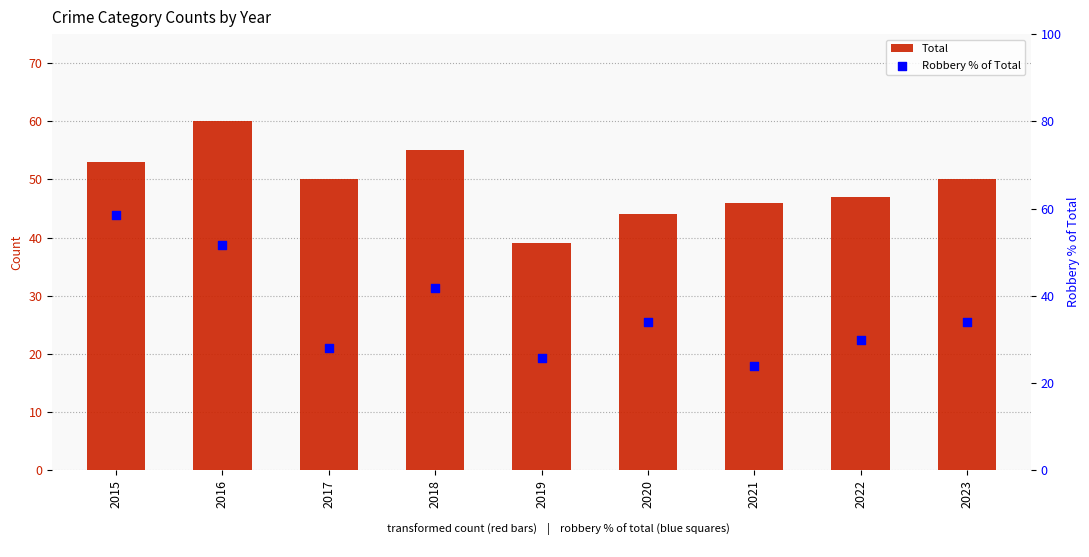

Which series has the widest spread of Y values?

Robbery % of Total